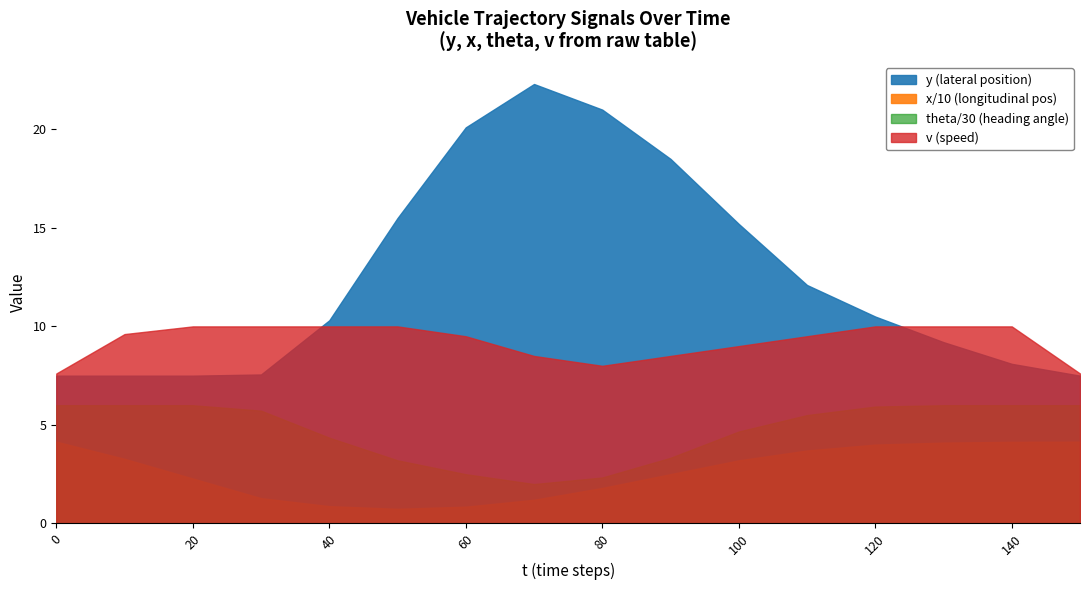

True or false: theta and y intersect in this chart.

False